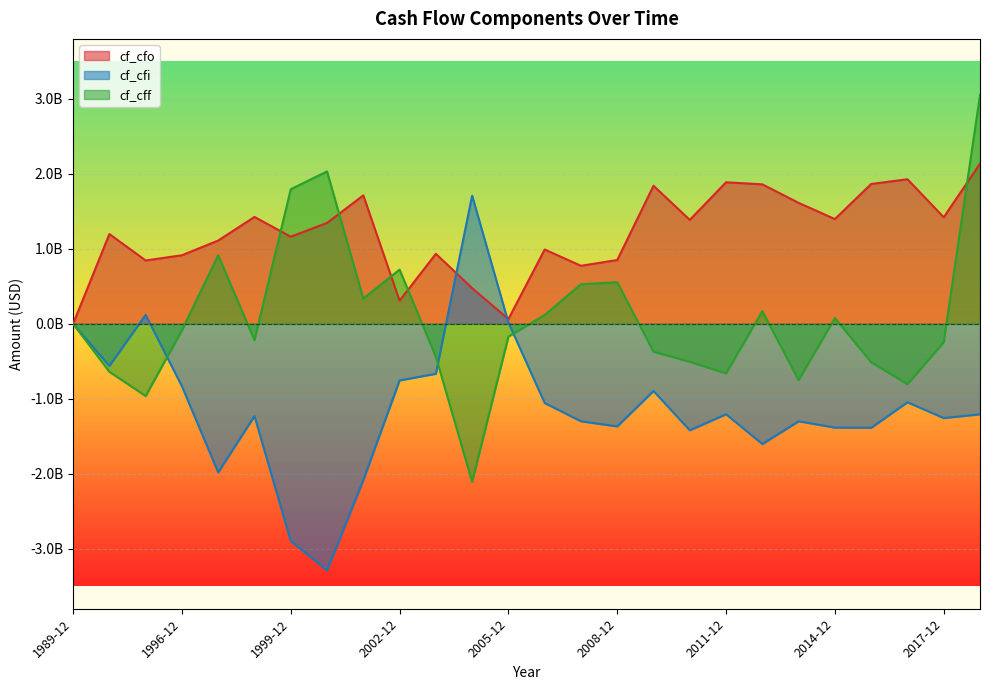

List the series in order of their peak value, lowest first.

cf_cfi, cf_cfo, cf_cff